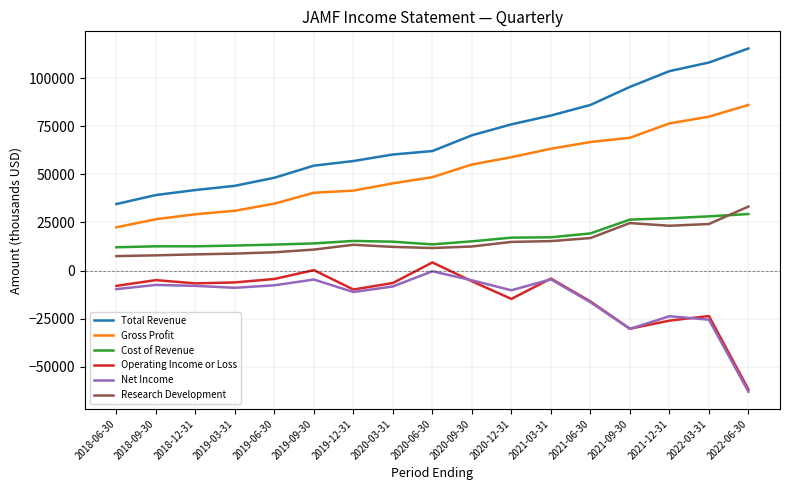

What are all the series names shown in the legend?

Total Revenue, Gross Profit, Cost of Revenue, Operating Income or Loss, Net Income, Research Development